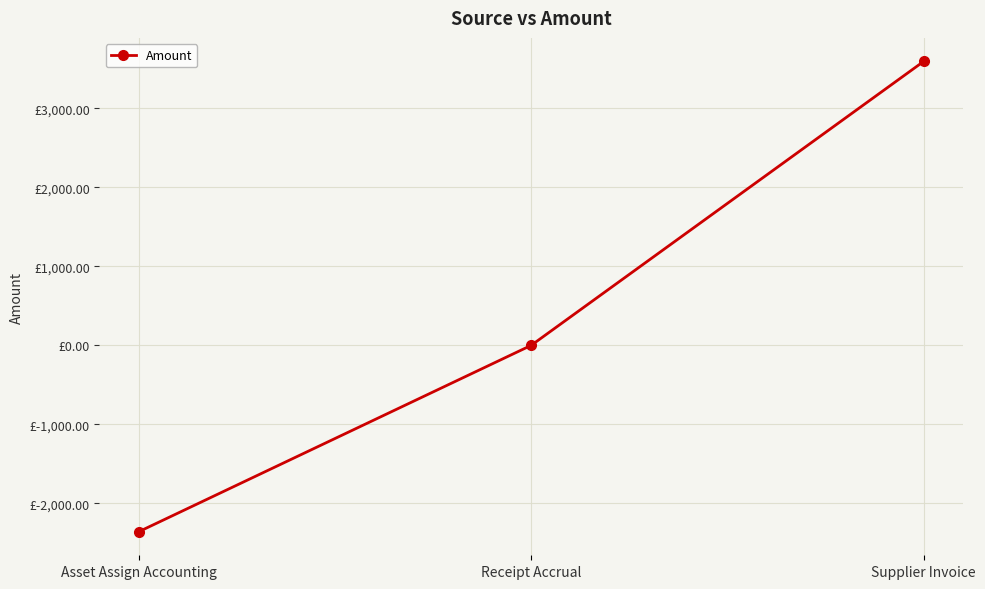

Does the chart have visible grid lines?

Yes